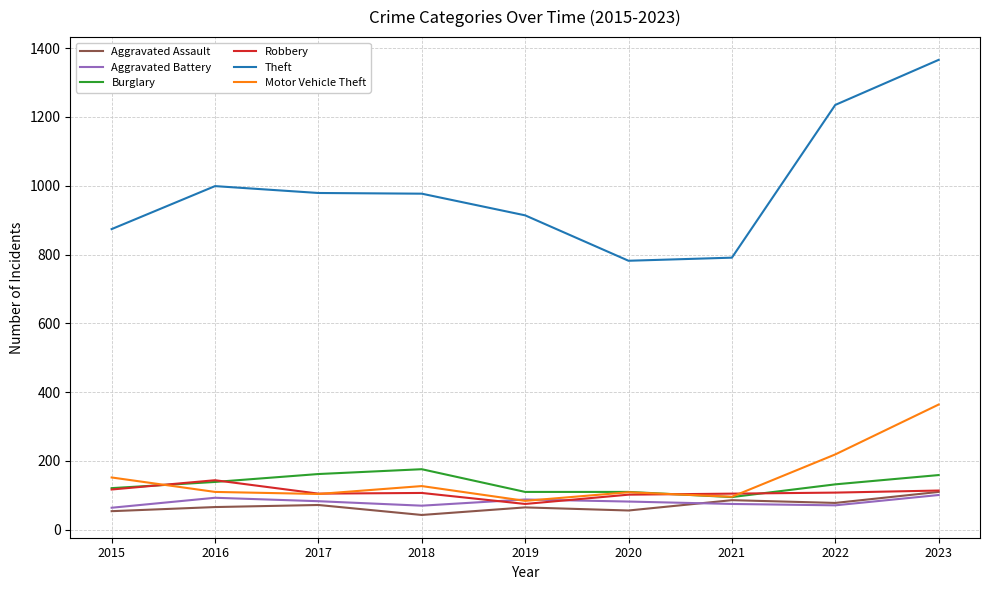

What is the lowest value of the Motor Vehicle Theft series?

84